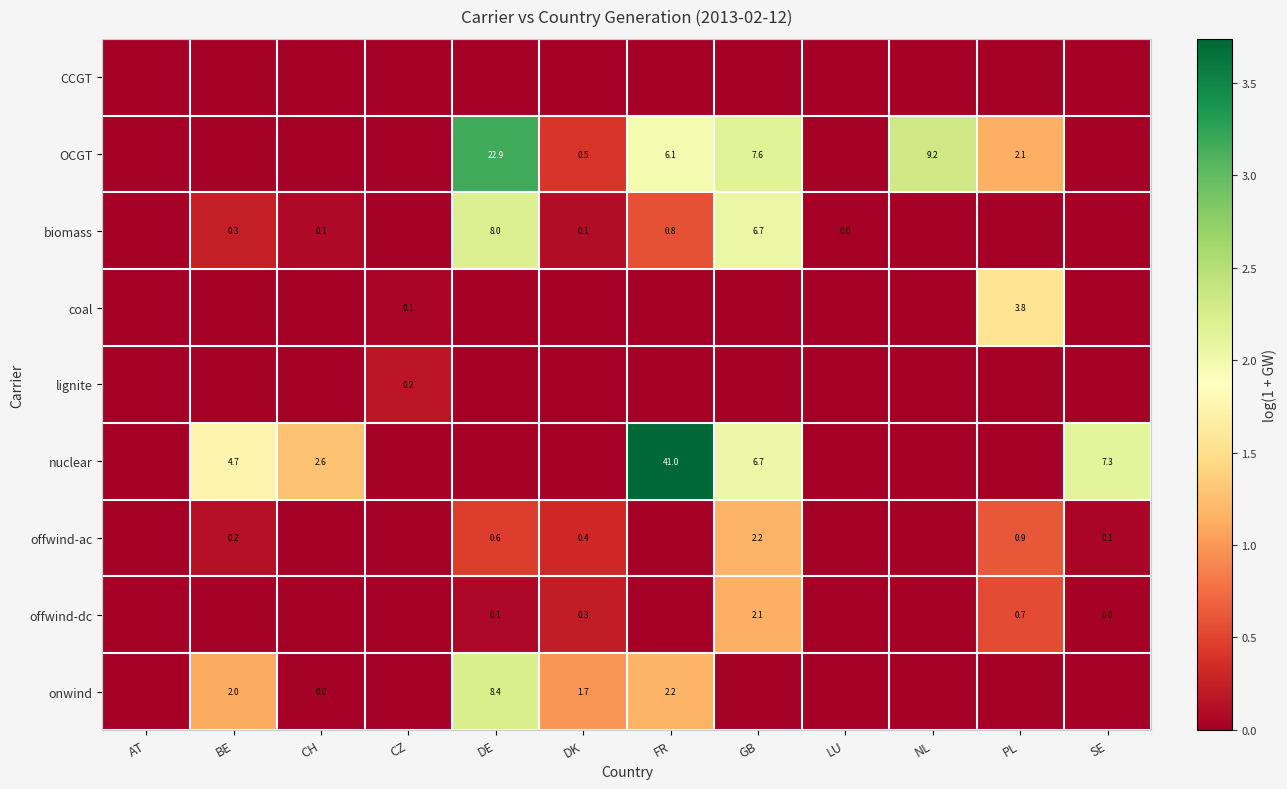

Count the number of data series in this chart.

9